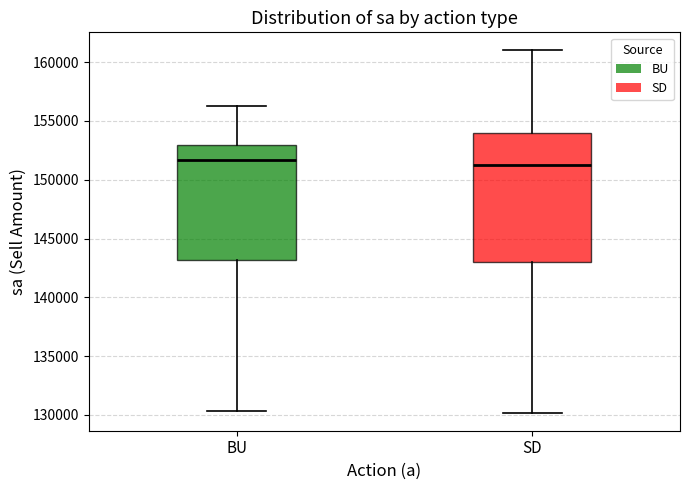

Reading left to right, transcribe this box plot: for each box, give where its median line is, the range the box spans, and where its two whiskers end, as read against the y-axis. The values are not printed on the chart, so give them approximately, as read against the axis.

BU: median 151500, box 143000 to 153000, whiskers 130500 to 156500
SD: median 151500, box 143000 to 154000, whiskers 130000 to 161000